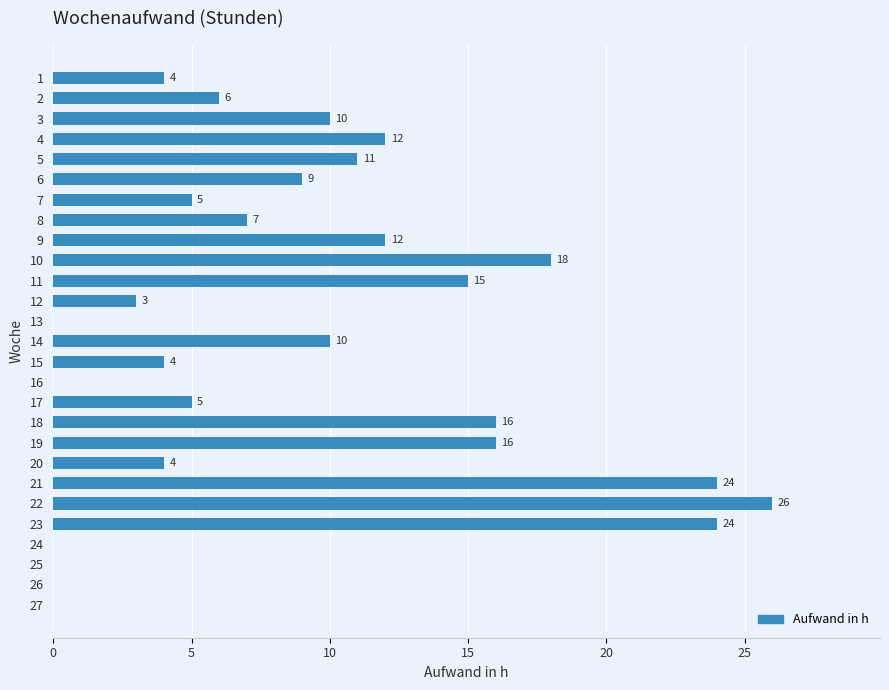

What is the sum of all values?

241